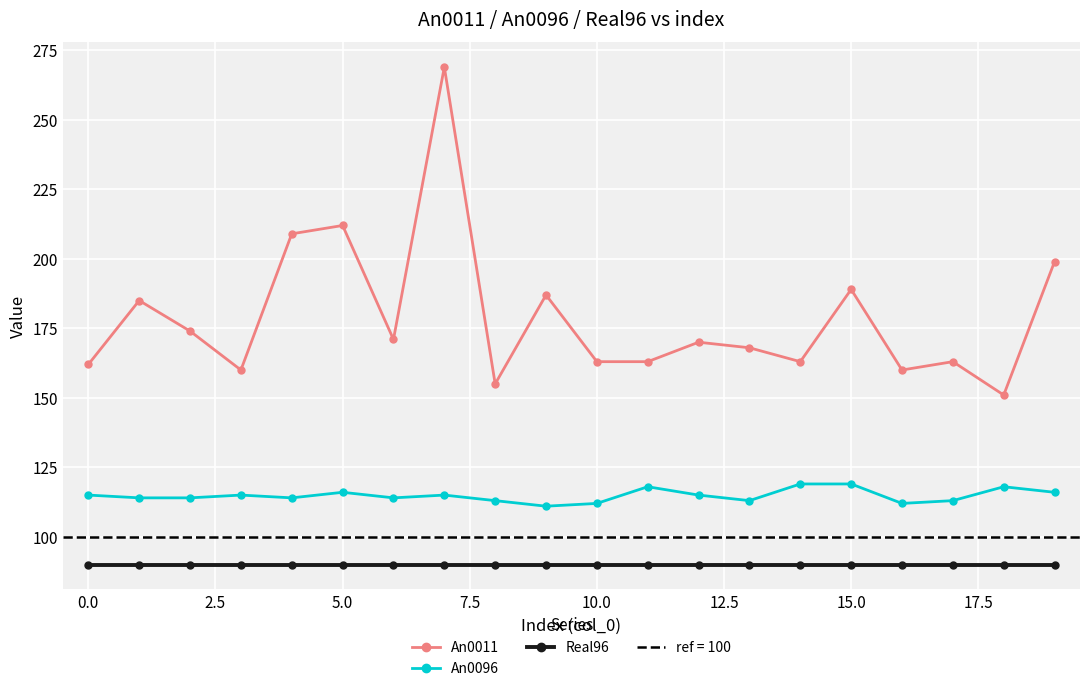

What is the average value of the An0096 series?

115